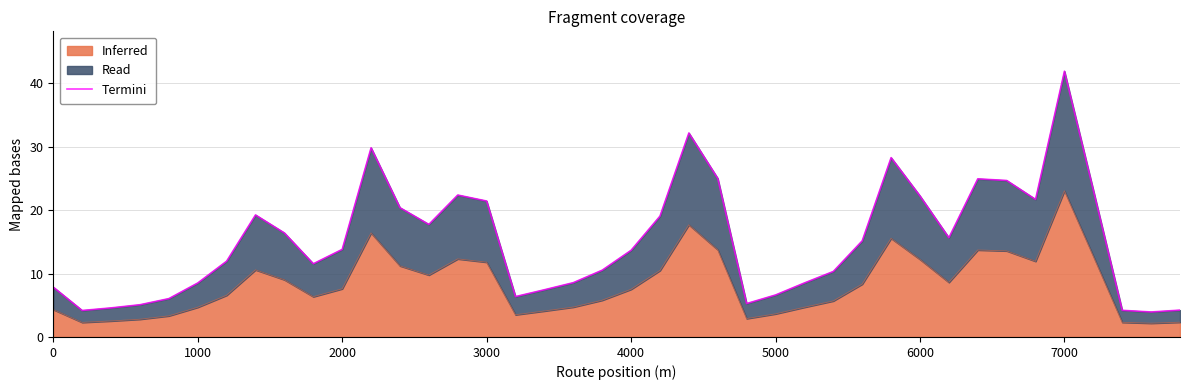

What is the average value?

15.1